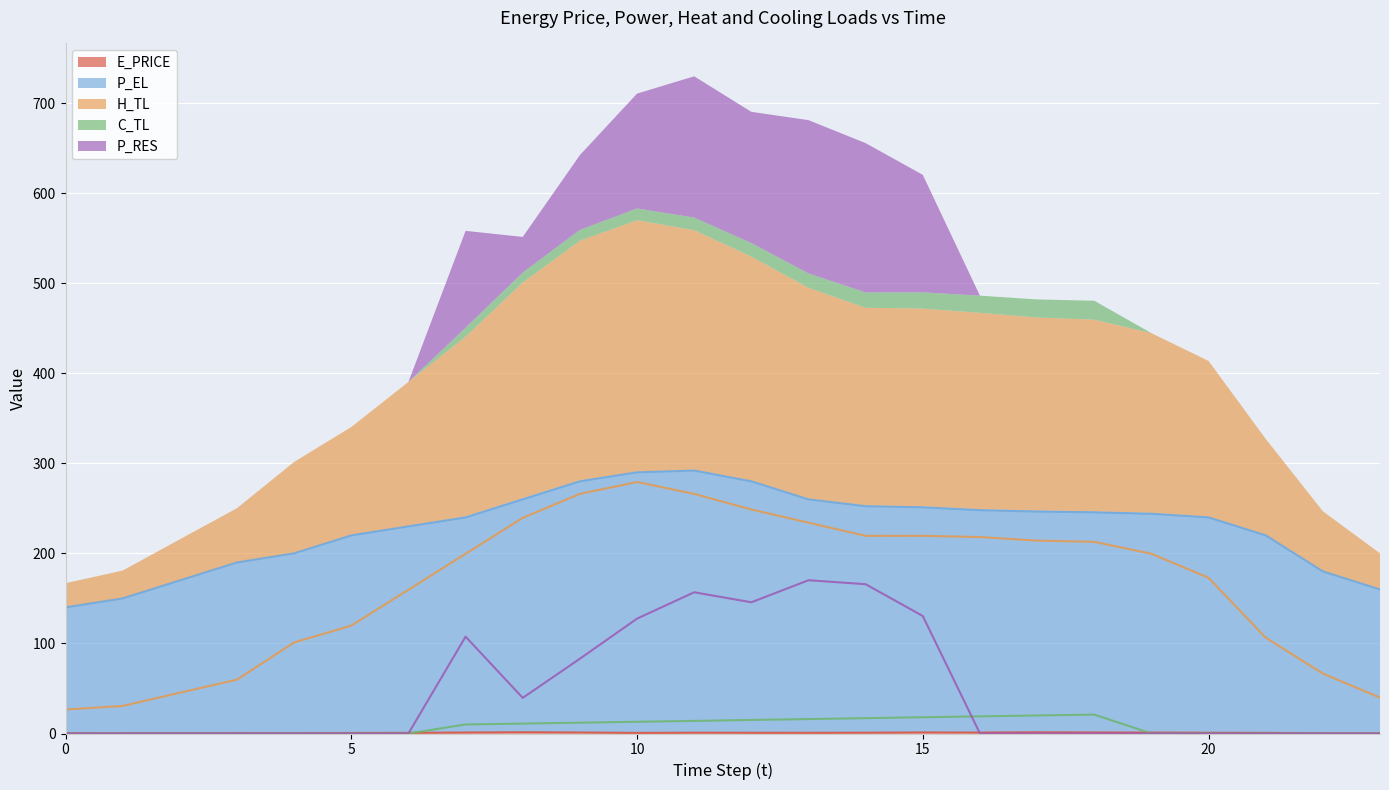

What is the difference between the highest and lowest values at 13?

259.2